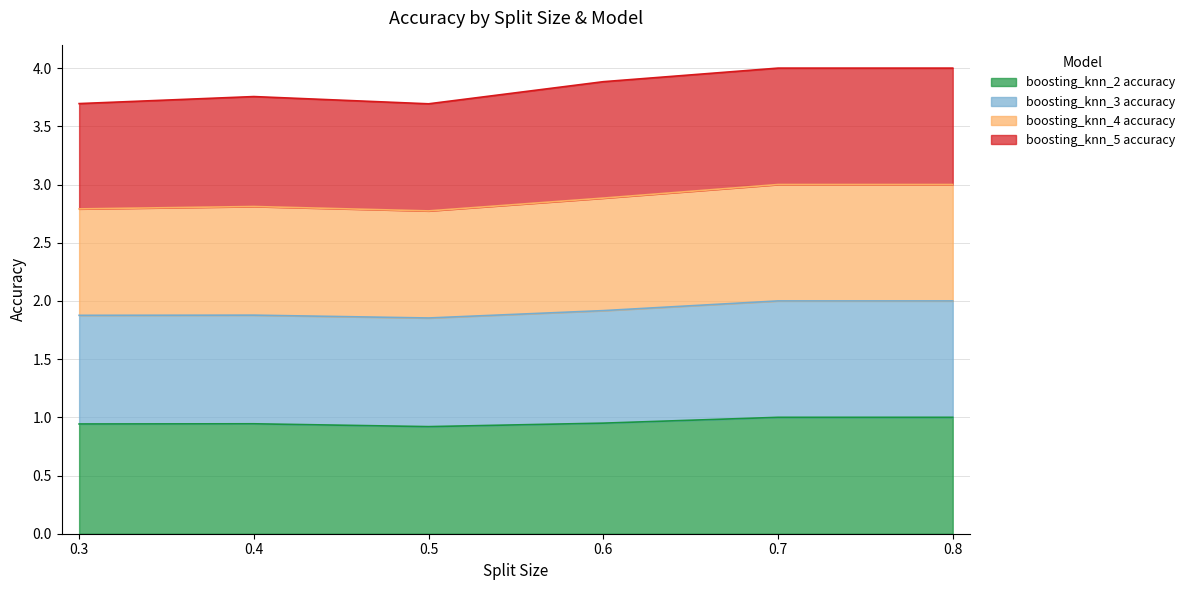

Is it true that boosting_knn_2 accuracy equals 1.4 at 0.8?

False